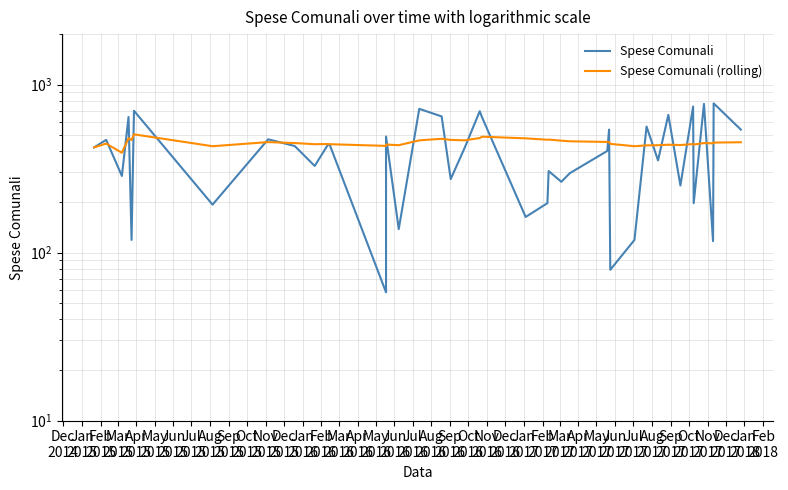

How many interior local valleys does the Spese Comunali series have?

14